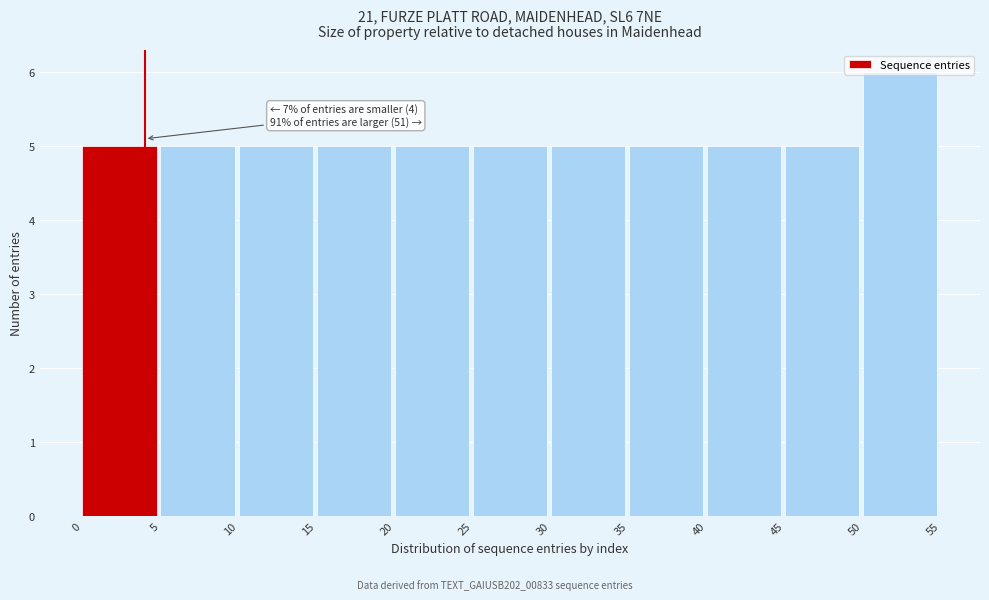

Over which range of the x-axis is the bar tallest?

50 to 55